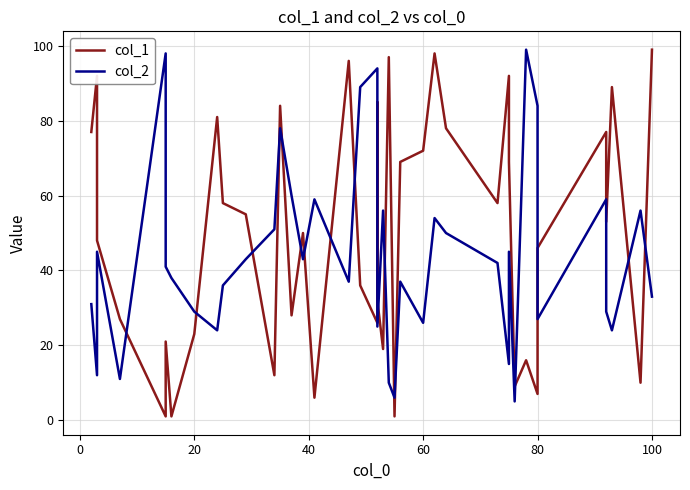

What are all the series names shown in the legend?

col_1, col_2